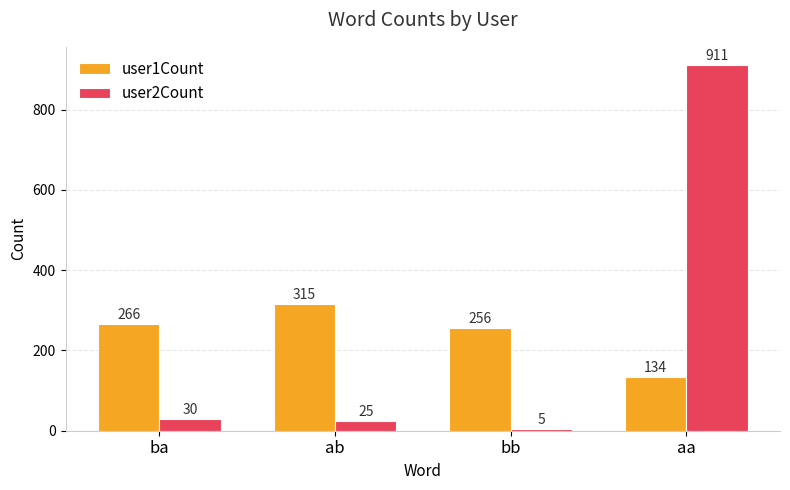

Reading left to right, what are all the values shown in this chart?

user1Count: ba=266	ab=315	bb=256	aa=134
user2Count: ba=30	ab=25	bb=5	aa=911